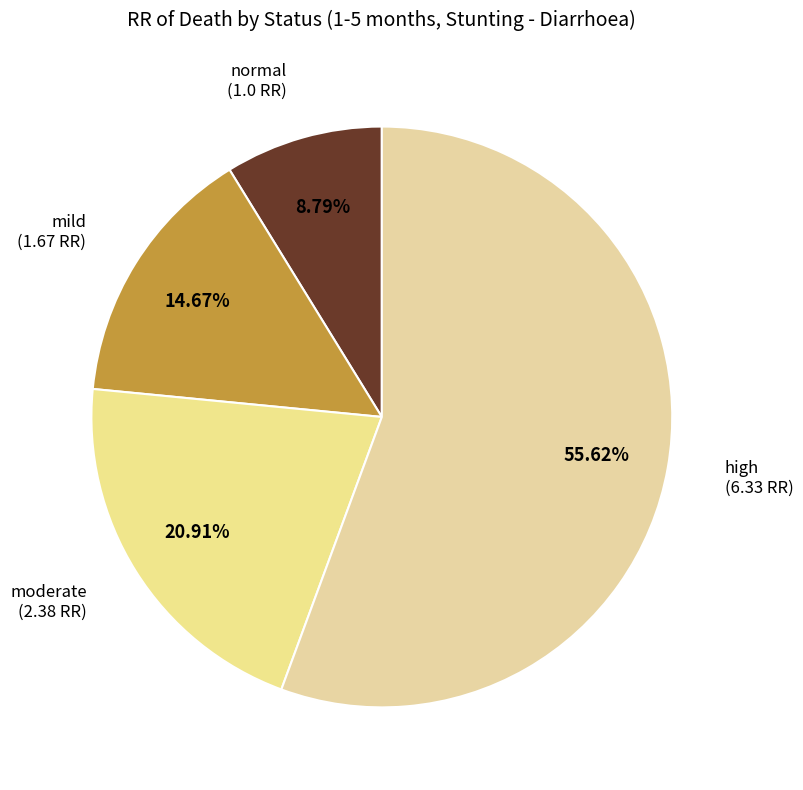

Does any single category account for the majority?

Yes